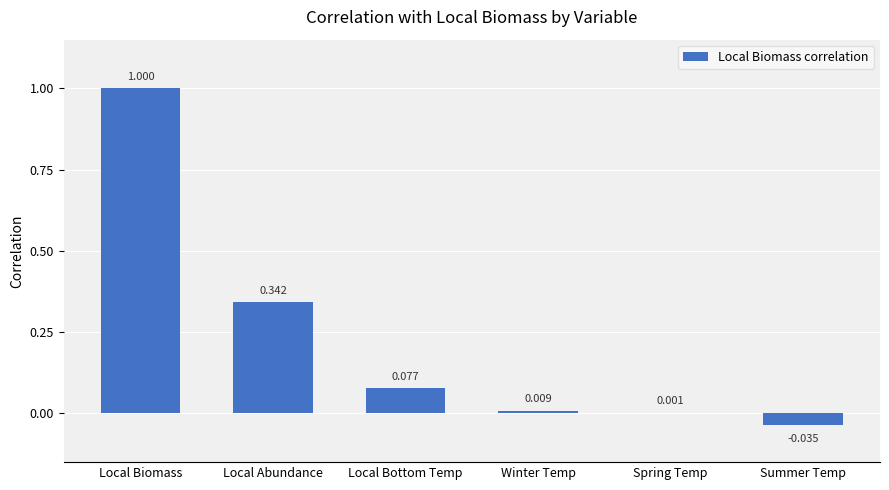

Between Spring Temp and Summer Temp, which is larger?

Spring Temp